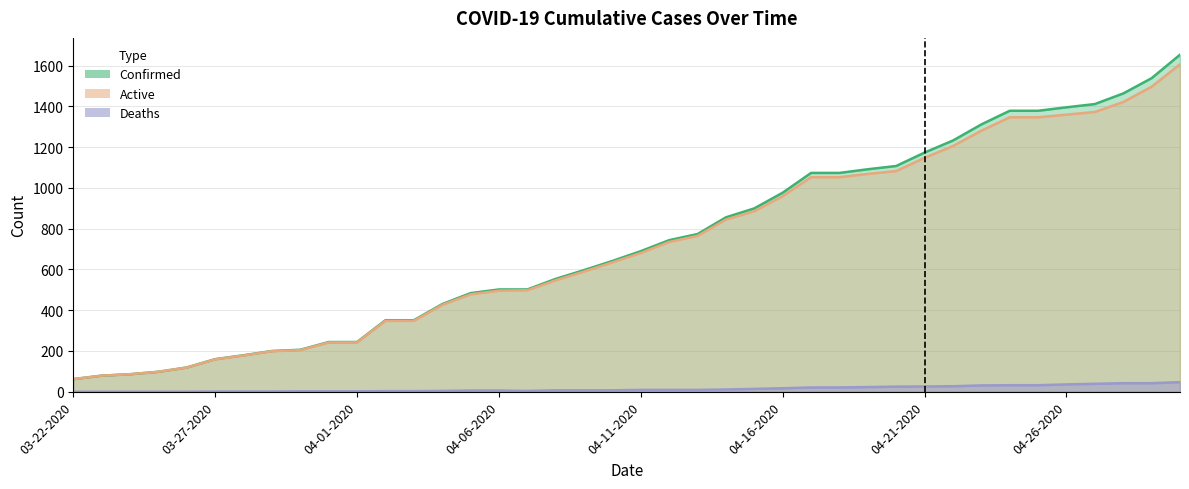

True or false: Deaths has more than 0 interior local peaks.

False